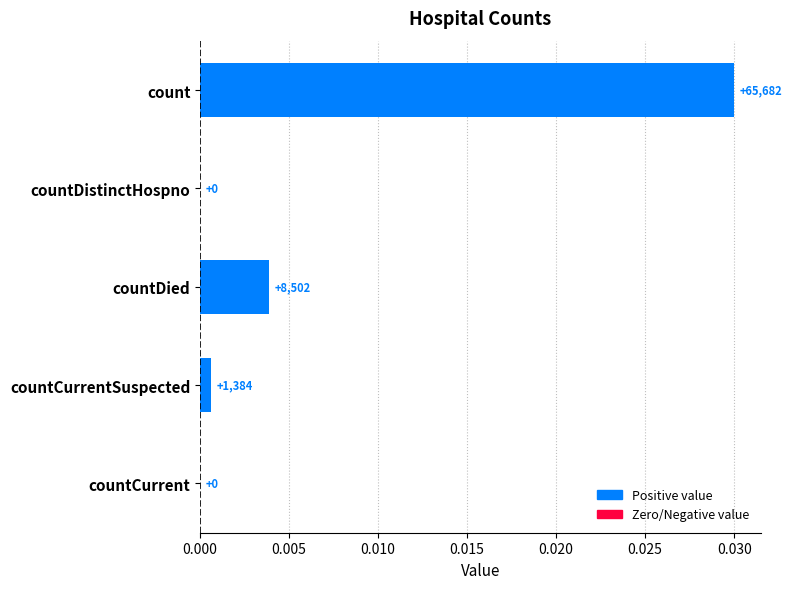

How many positive values are there?

3